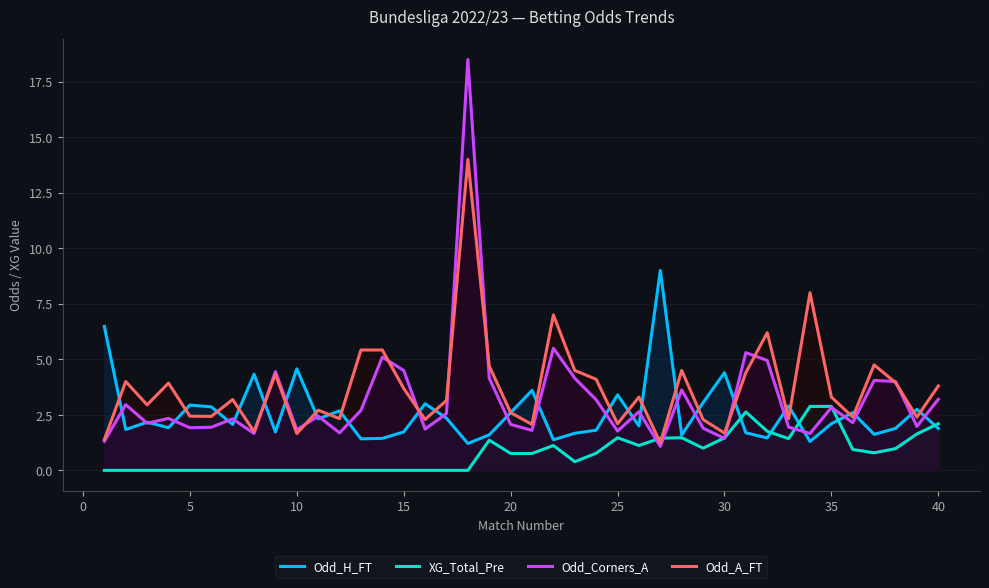

The Odd_H_FT series shows 0.6 at 40. True or false?

False